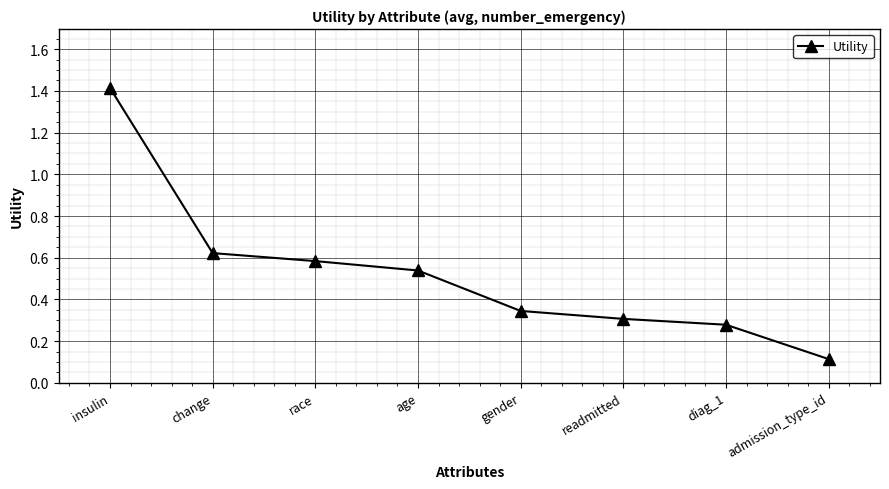

What position from the left is admission_type_id?

8